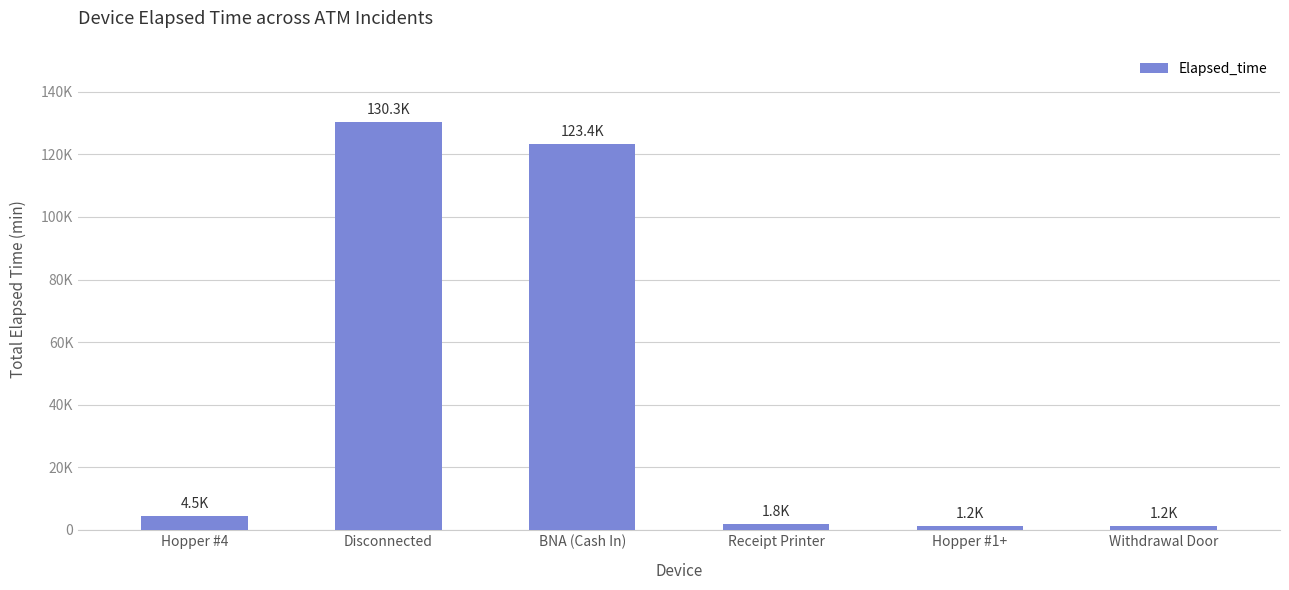

Does the chart contain stacked bars?

No